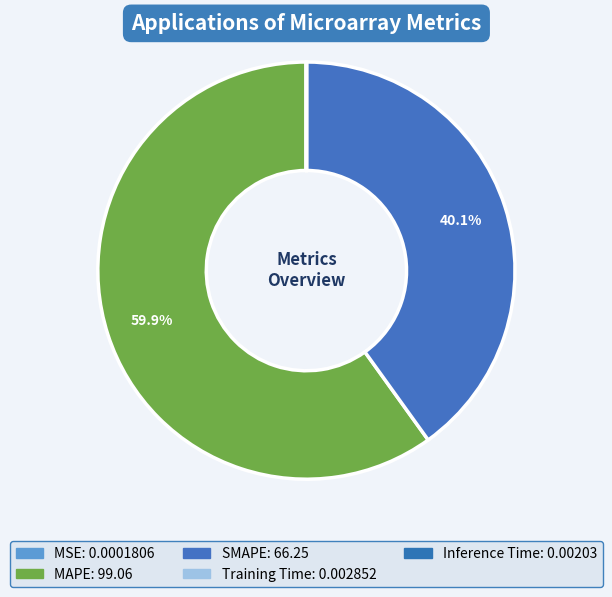

Which slice is the largest?

MAPE